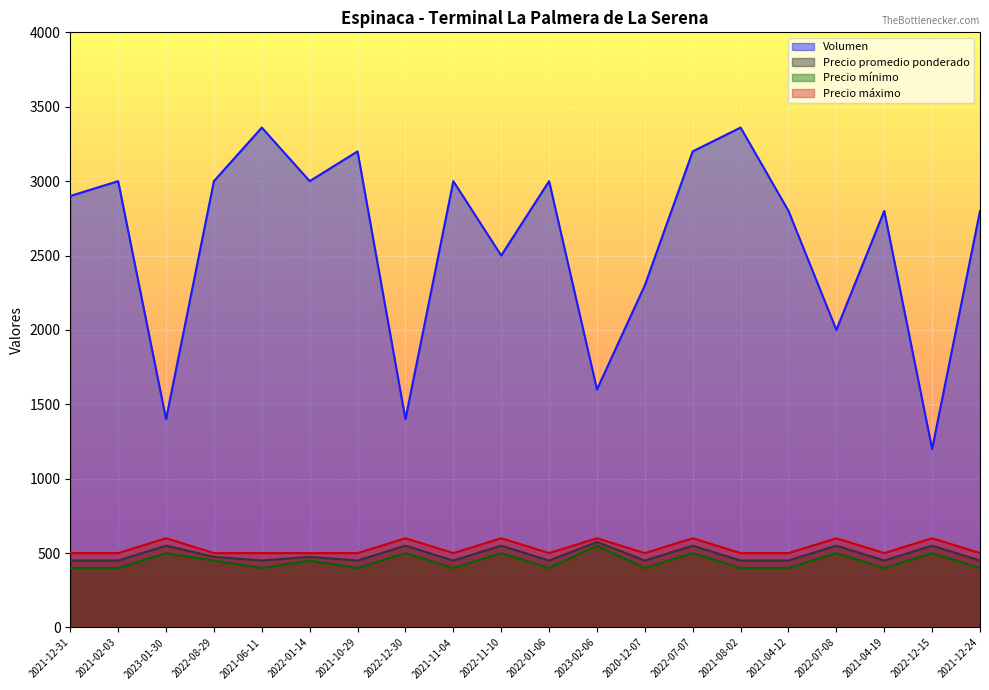

True or false: Volumen has more than 0 points higher than both neighbors.

True